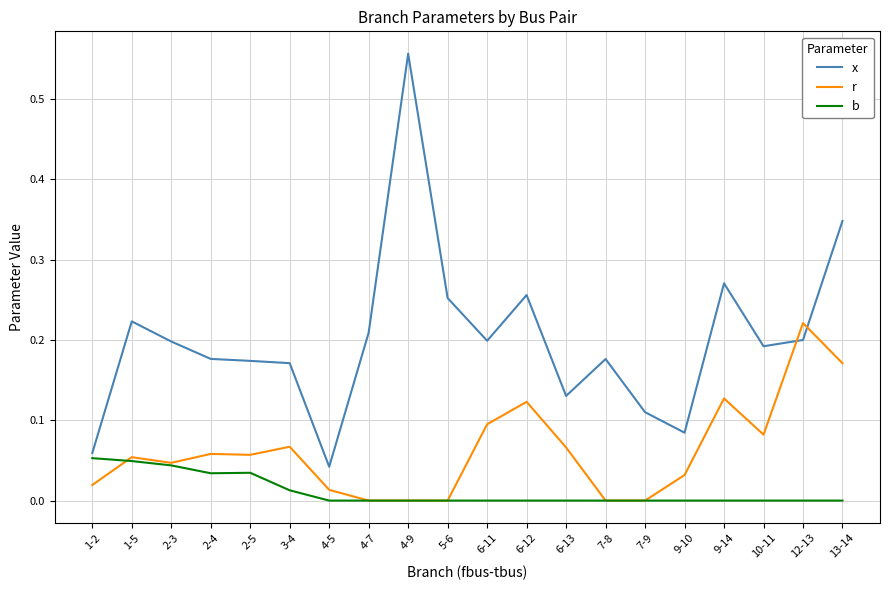

Which series has the widest spread of values?

x